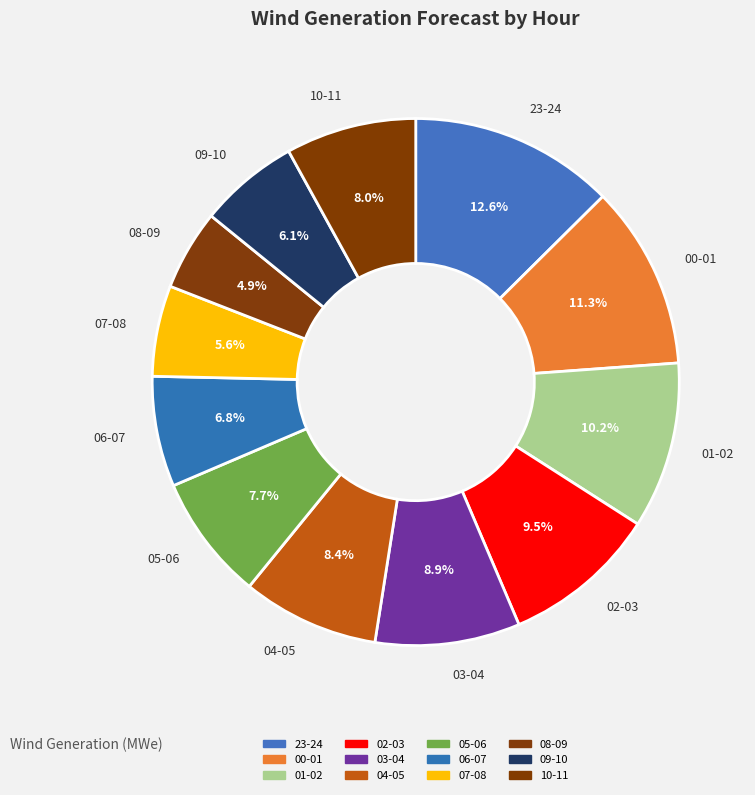

Between 07-08 and 10-11, which is larger?

10-11